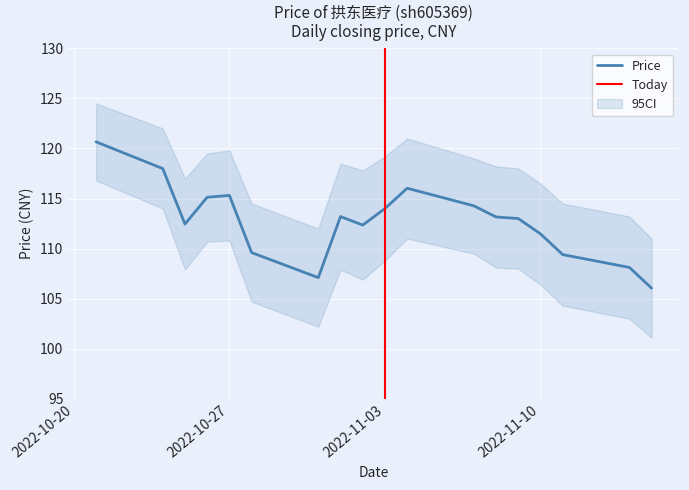

What is the minimum value shown in the chart?

106.0